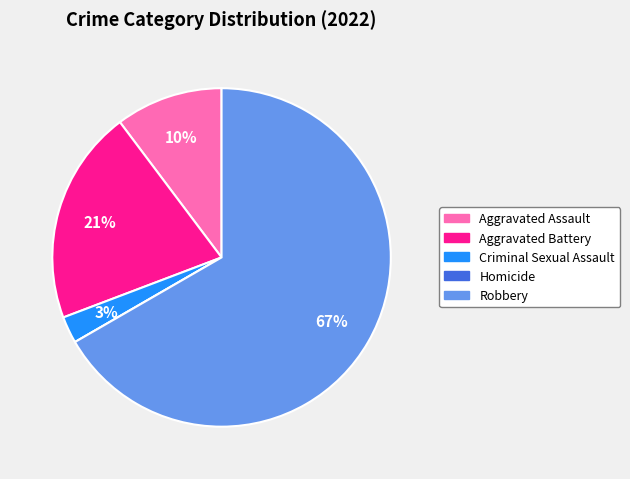

Is the sum of Aggravated Battery and Robbery greater than half?

Yes